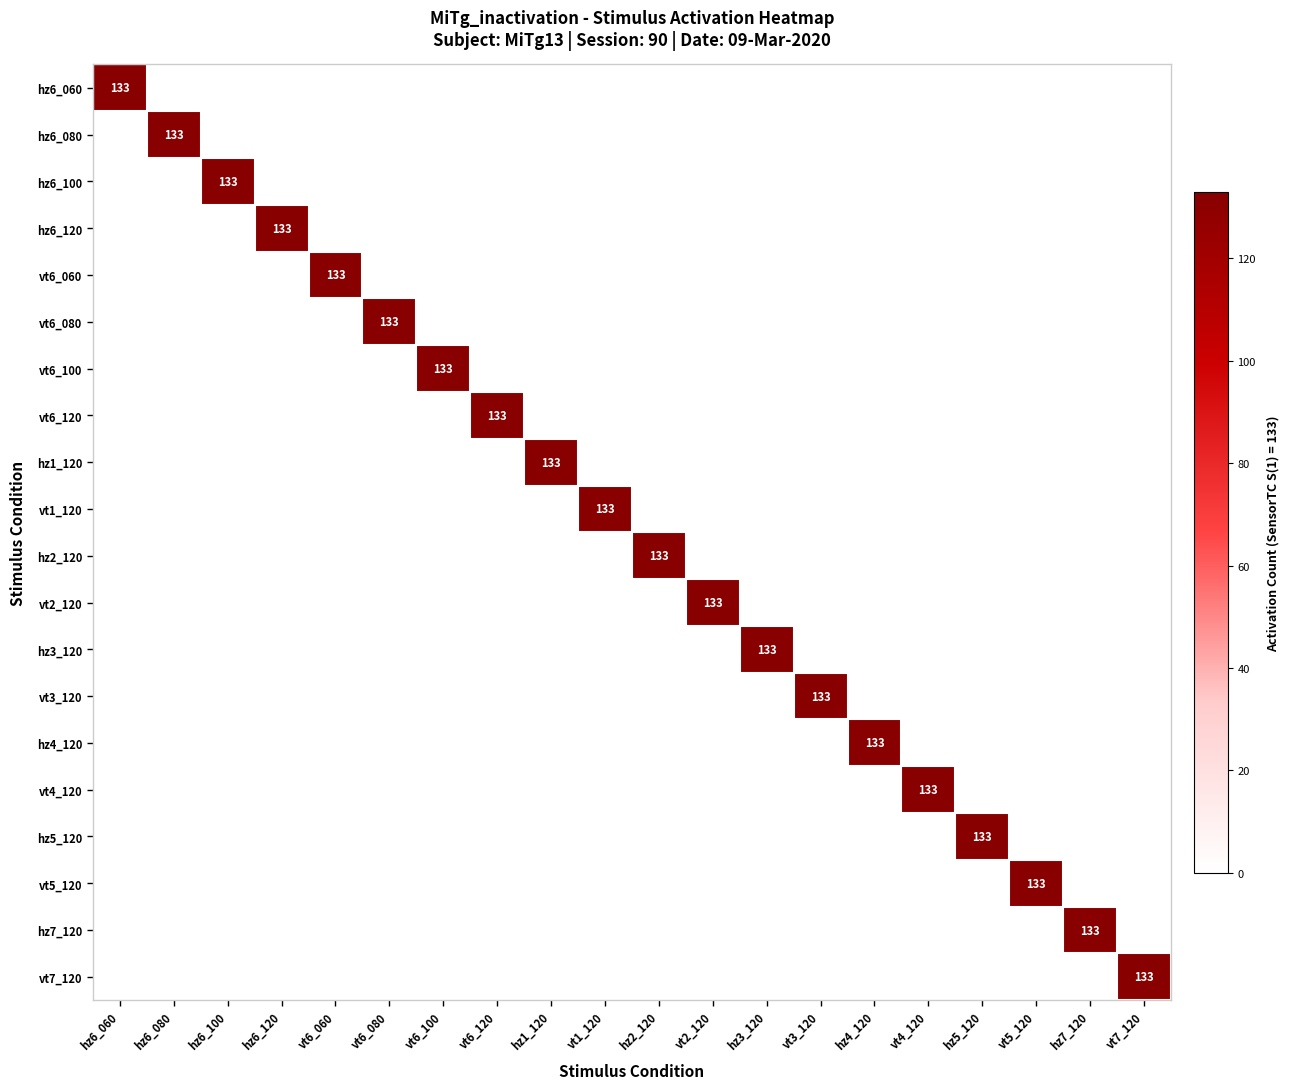

Rank the series at vt4_120 from lowest to highest value.

hz6_060, hz6_080, hz6_100, hz6_120, vt6_060, vt6_080, vt6_100, vt6_120, hz1_120, vt1_120, hz2_120, vt2_120, hz3_120, vt3_120, hz4_120, hz5_120, vt5_120, hz7_120, vt7_120, vt4_120